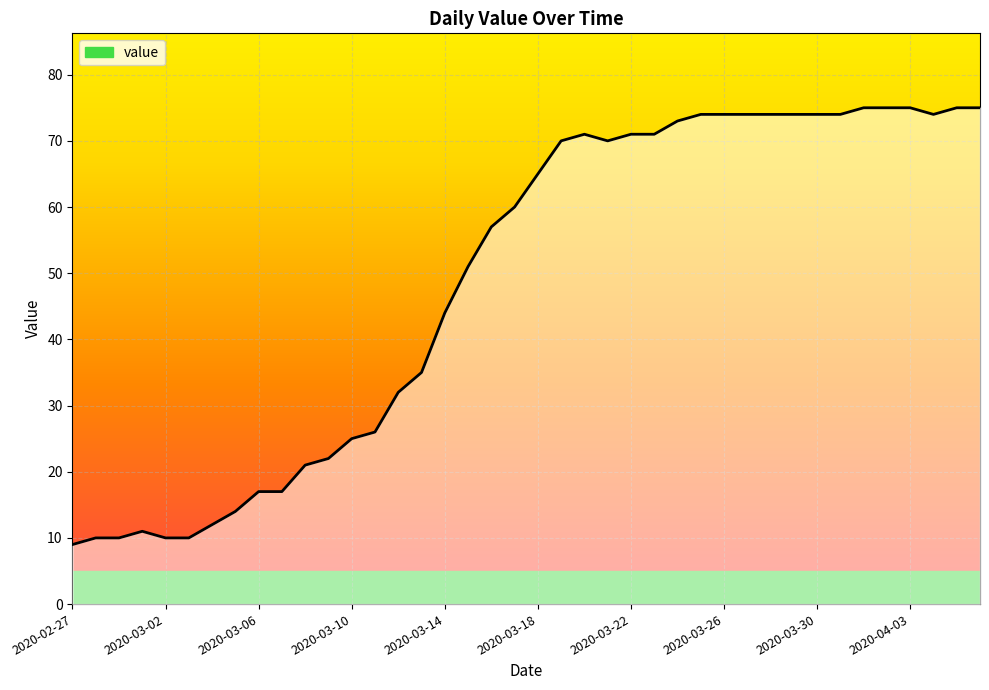

What is the minimum value shown in the chart?

9